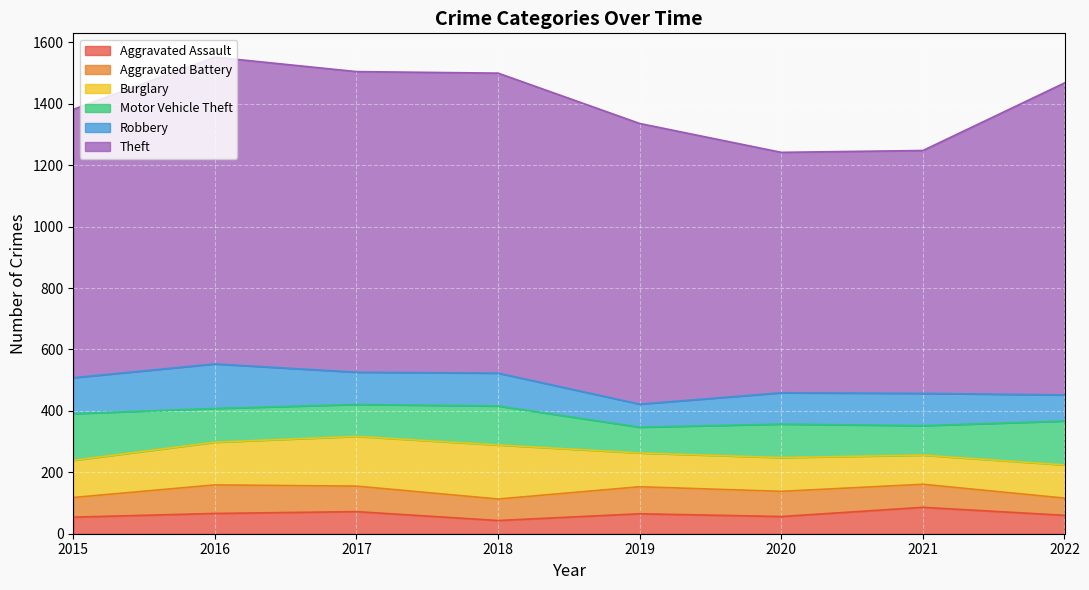

Where does the Aggravated Assault series first go above 65?

2016